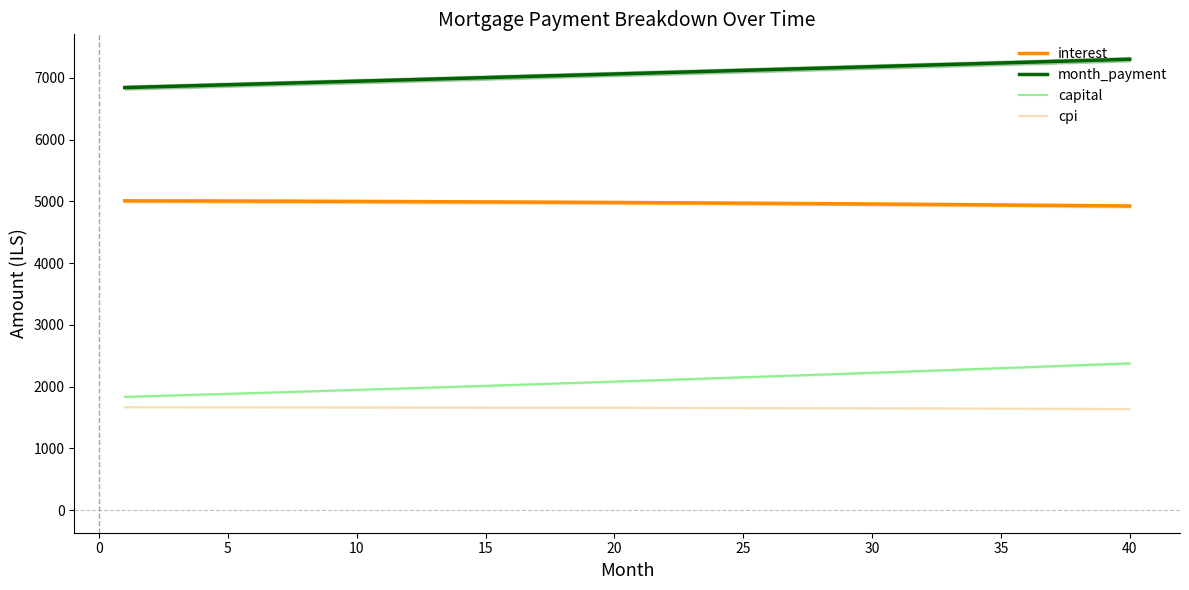

True or false: cpi and capital cross at least once.

False